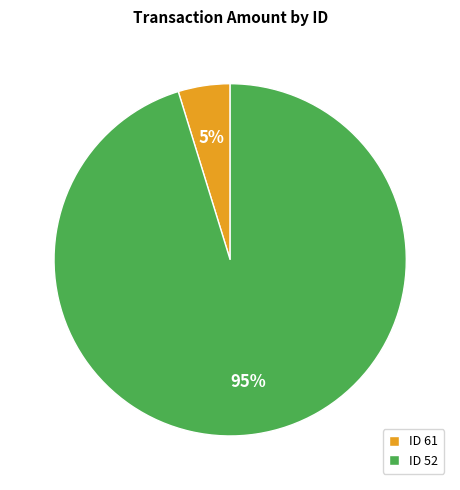

Do ID 61 and ID 52 together represent more than half of the pie?

Yes